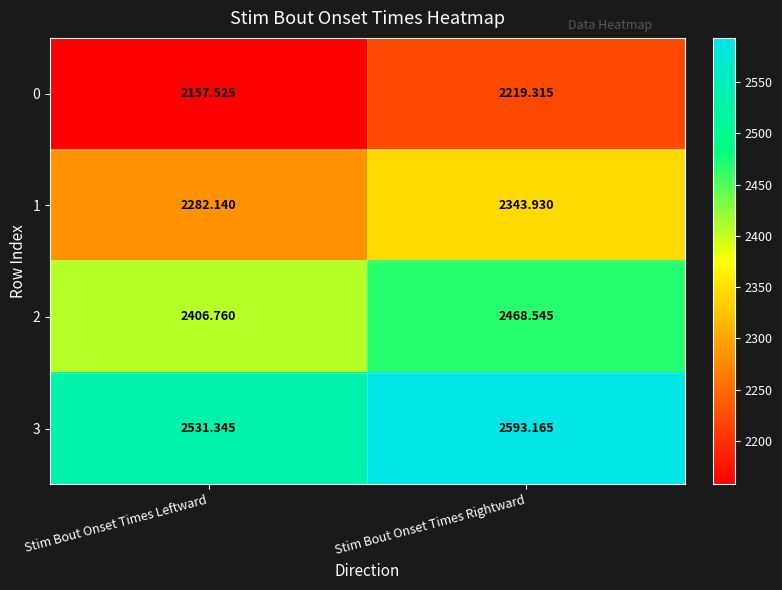

What is the total value across all series at Stim Bout Onset Times Rightward?

9625.0